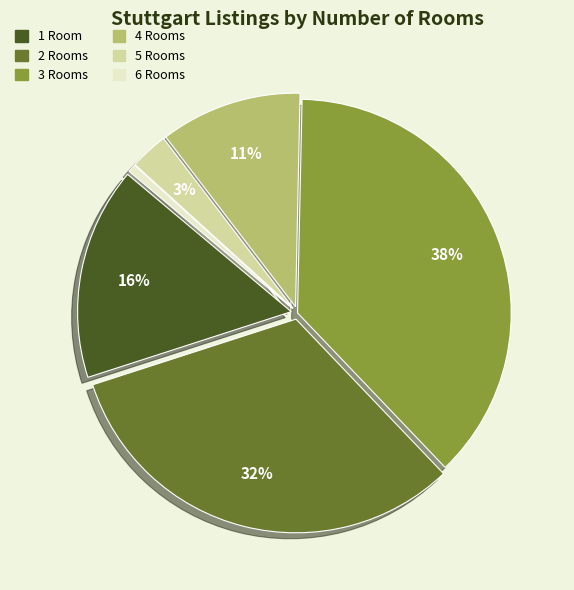

The 2 slice represents 37% of the pie. True or false?

False